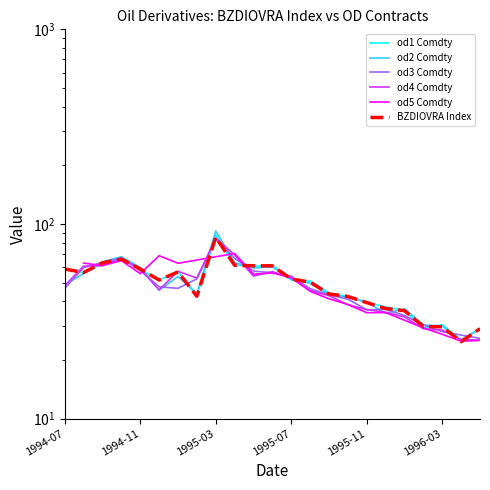

What is the label of the 2nd point from the left?

1994-08